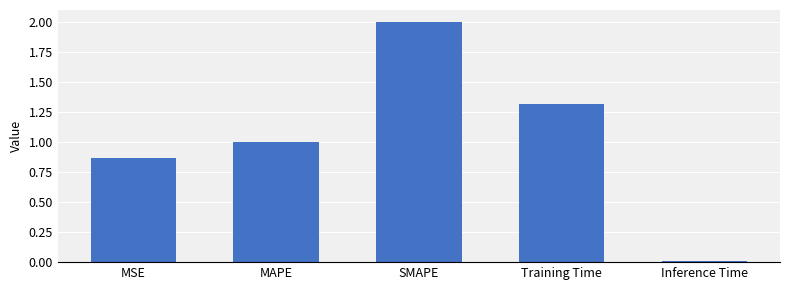

Which category has the highest value across all series?

SMAPE